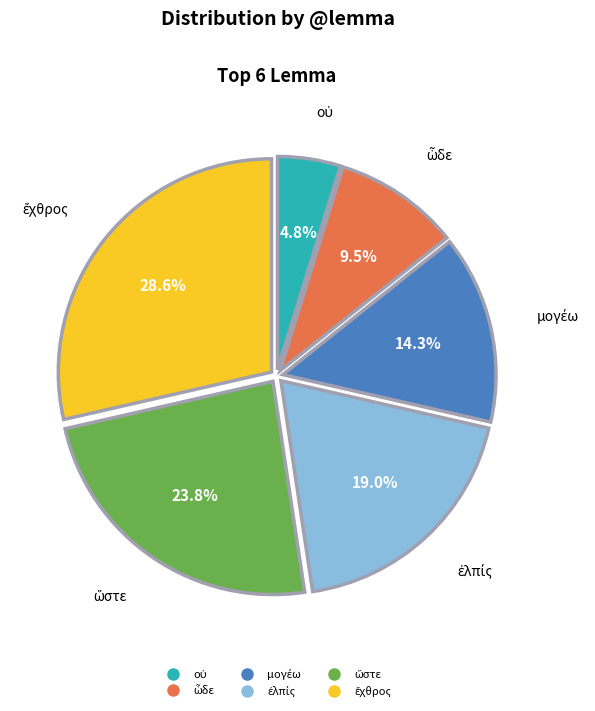

Is there a majority slice in this chart?

No